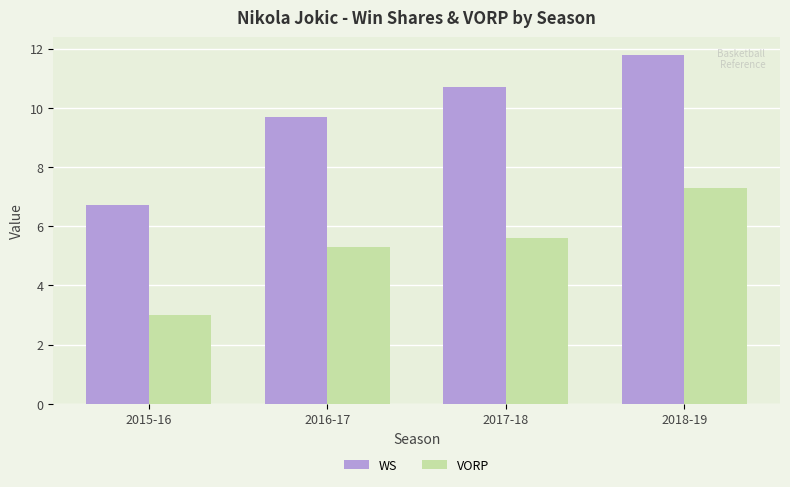

List the labels in order of WS value, largest first.

2018-19, 2017-18, 2016-17, 2015-16